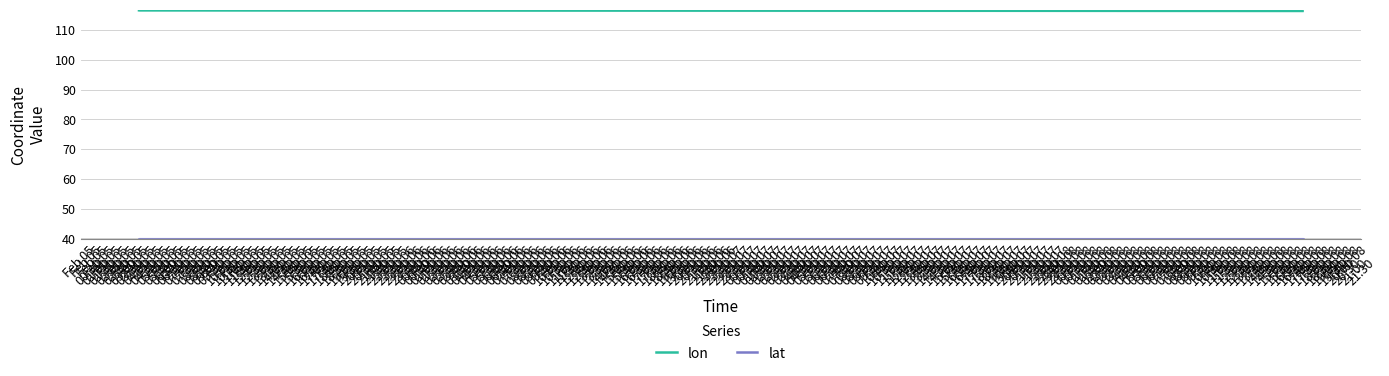

What is the lowest value of the lon series?

116.4